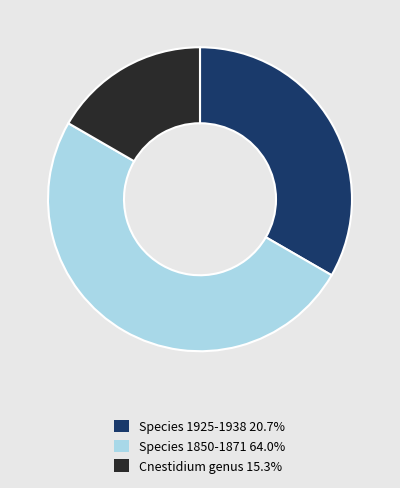

How many slices are in this pie chart?

3